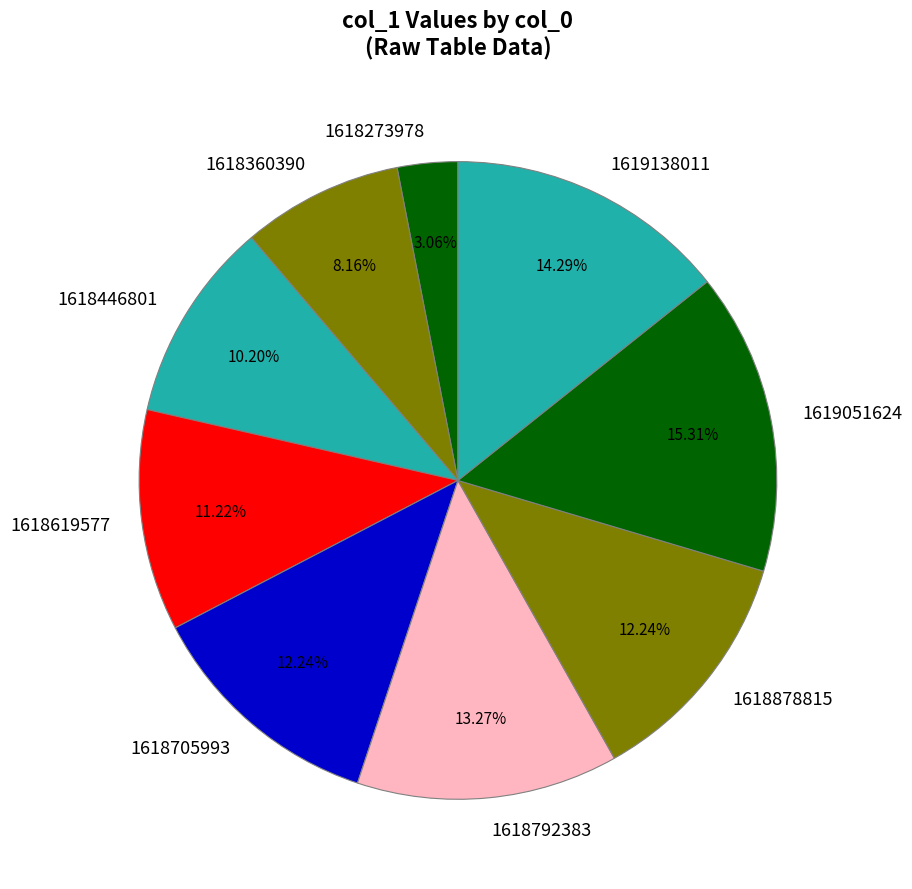

Combined, do 1618878815 and 1619138011 account for over 50%?

No